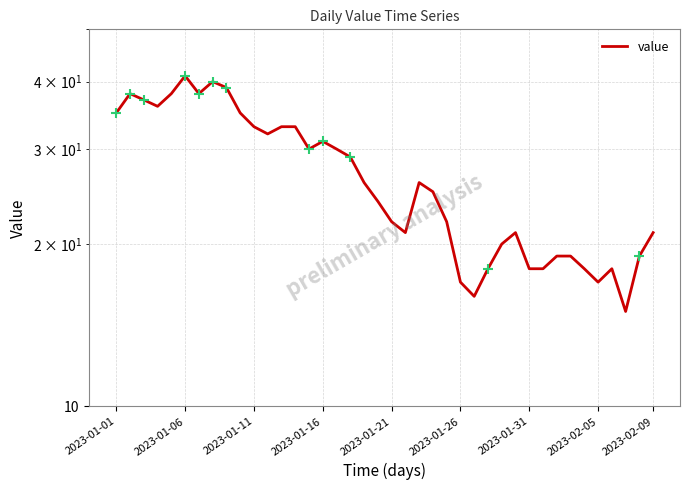

Between 22 and 25, which is larger?

22